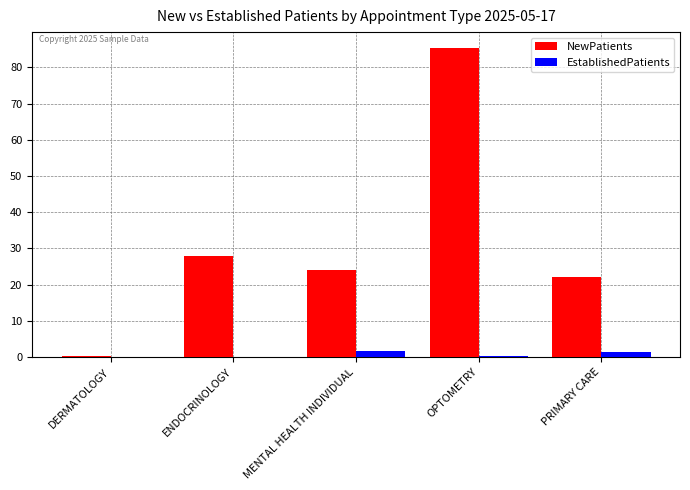

Which series has the largest range (max minus min)?

NewPatients